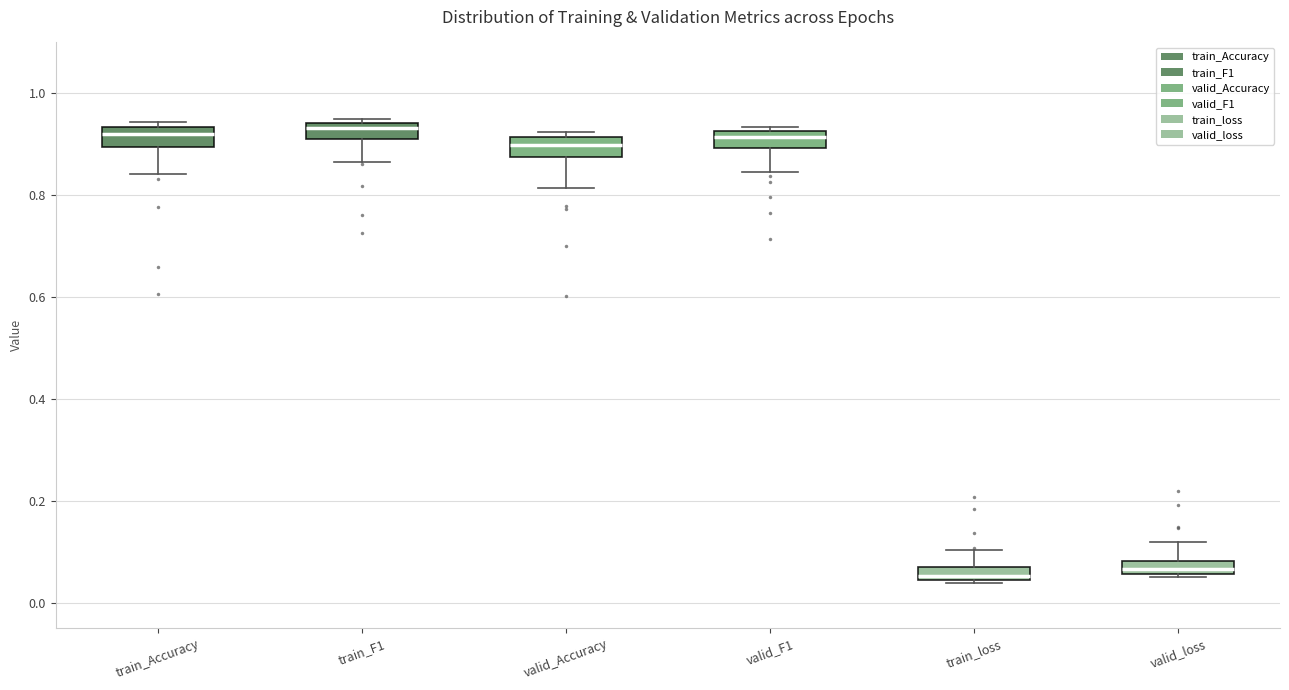

Where does the median line of the box for train_Accuracy sit on the y-axis? The values are not printed on the chart, so give them approximately, as read against the axis.

0.92